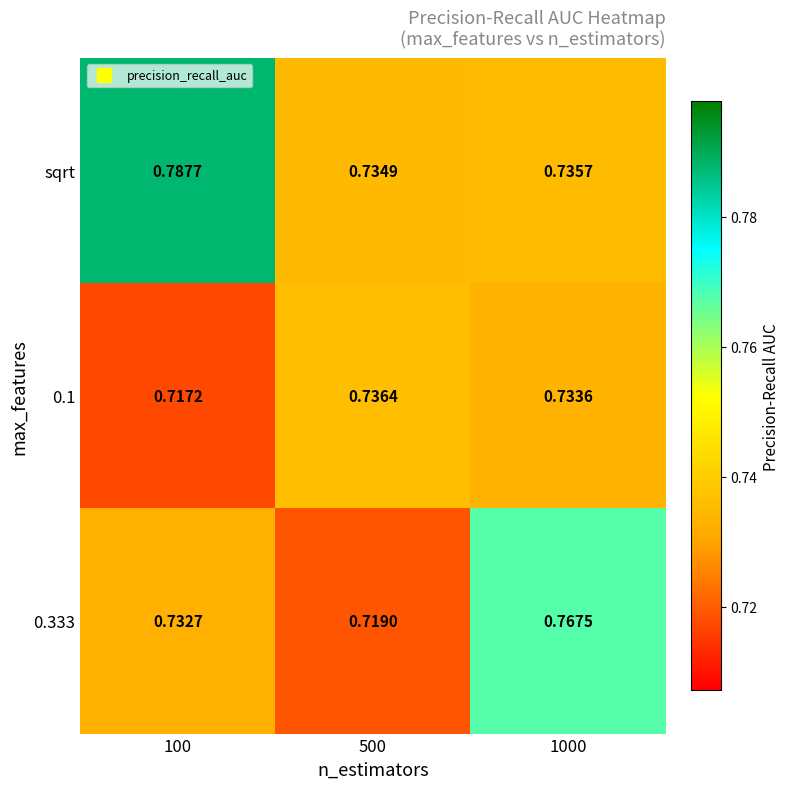

Is the value of sqrt at 1000 greater than the value of 0.1 at 1000?

Yes